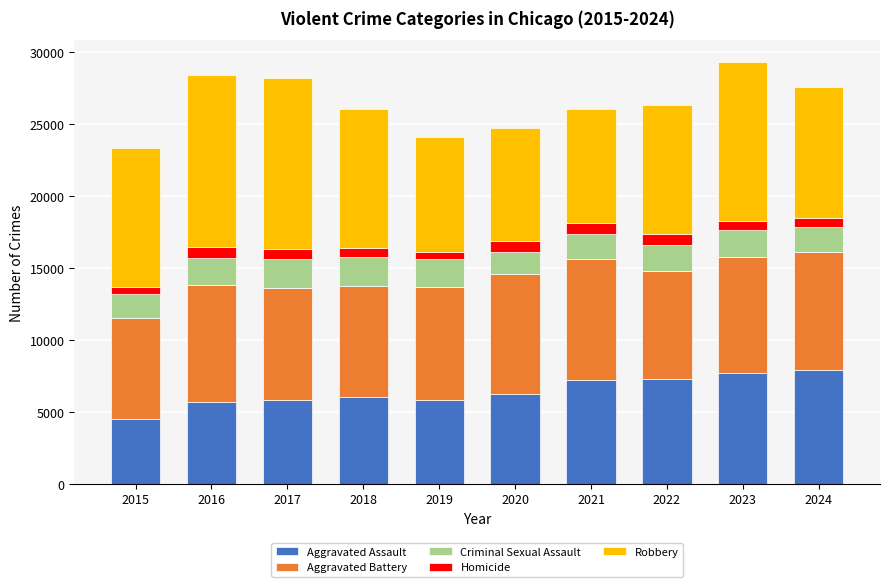

What is the minimum value for Aggravated Assault?

4480